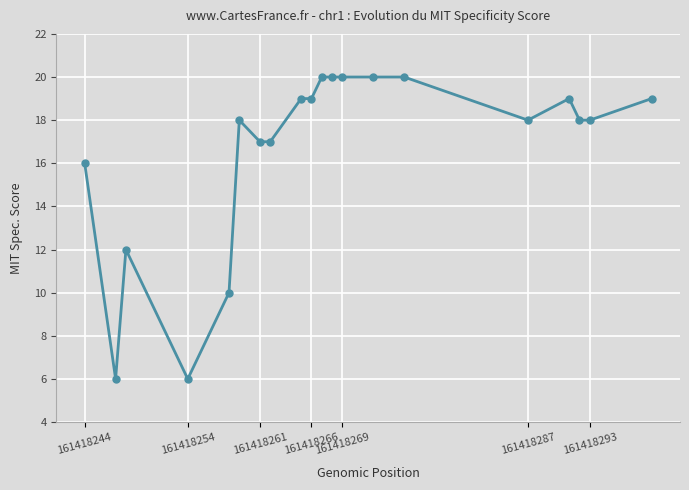

What is the value of the 1st point from the left?

16